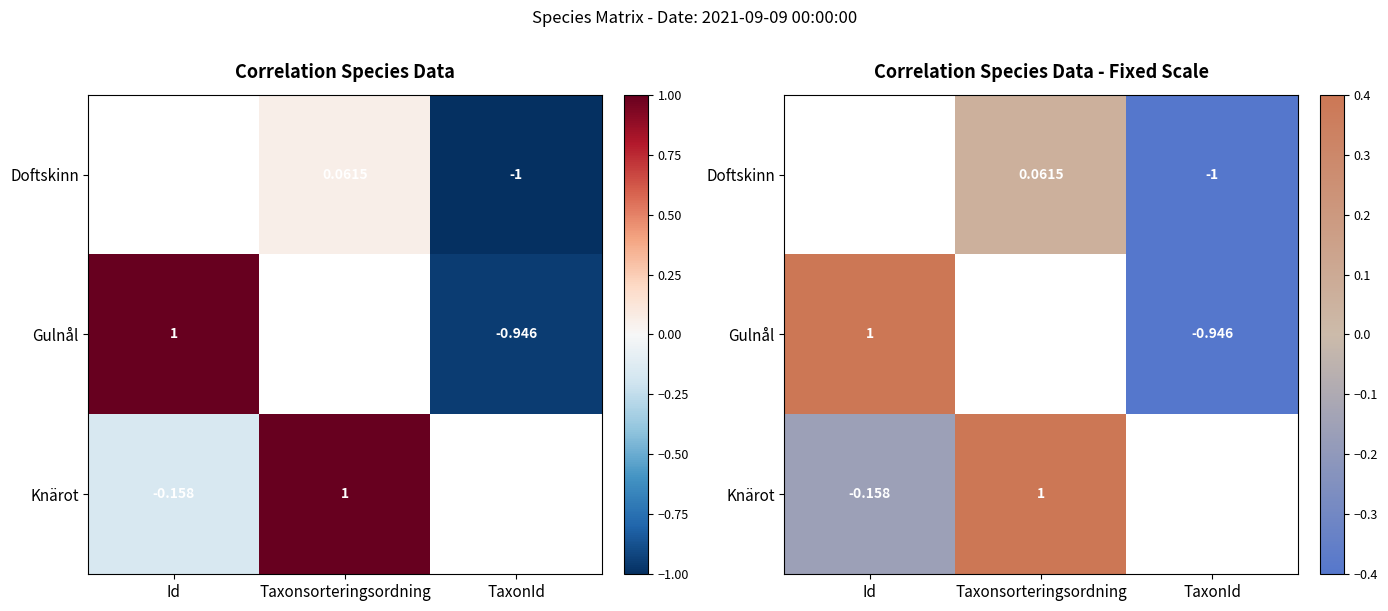

Between Id and Taxonsorteringsordning, which series saw the biggest shift?

Knärot